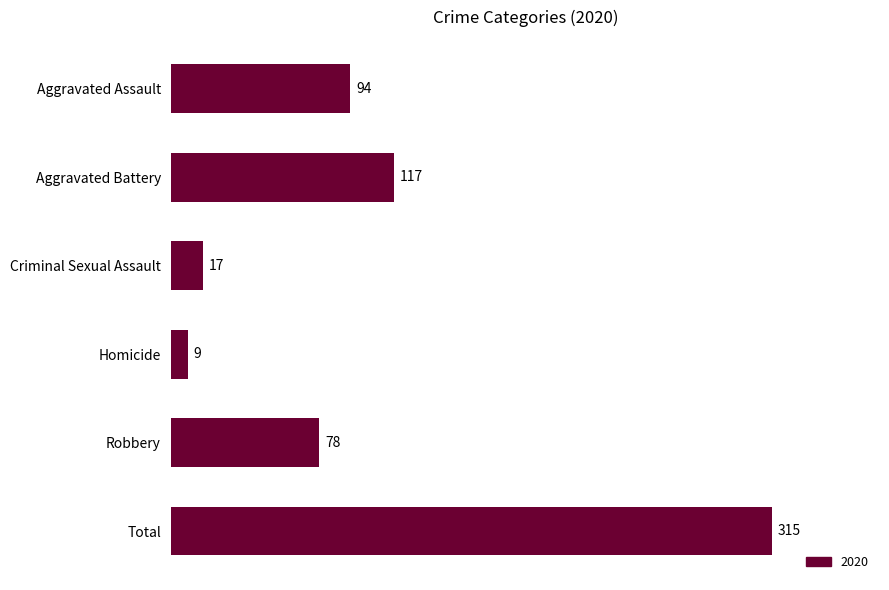

Rank the categories by value from lowest to highest.

Homicide, Criminal Sexual Assault, Robbery, Aggravated Assault, Aggravated Battery, Total